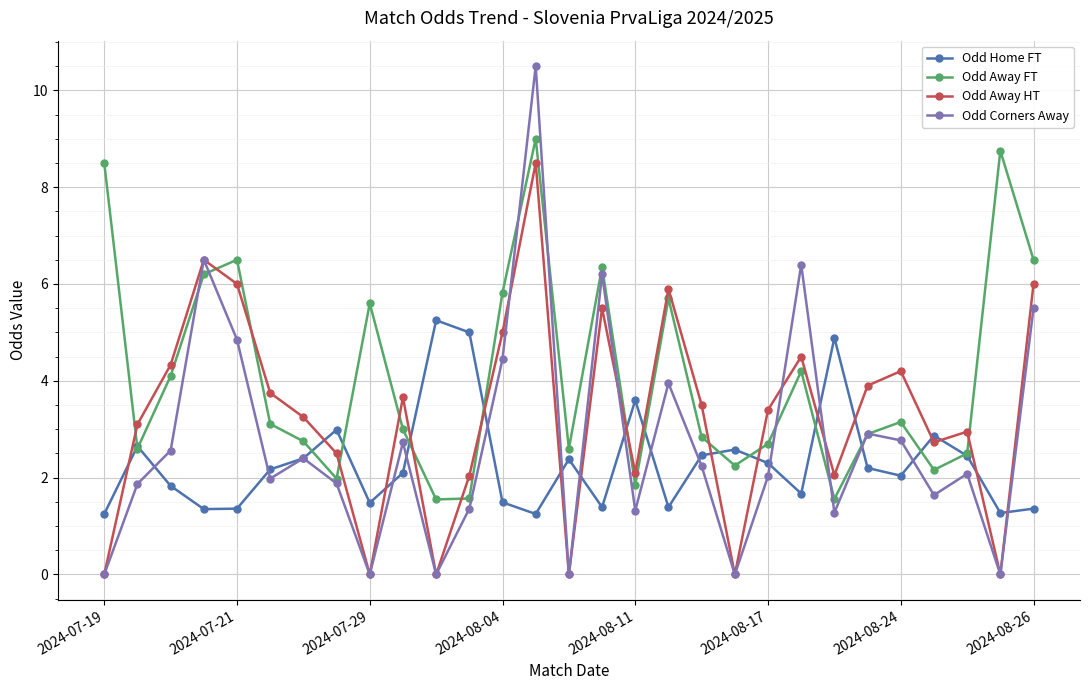

Which series ends up on top after the final intersection of Odd Home FT and Odd Away HT?

Odd Away HT